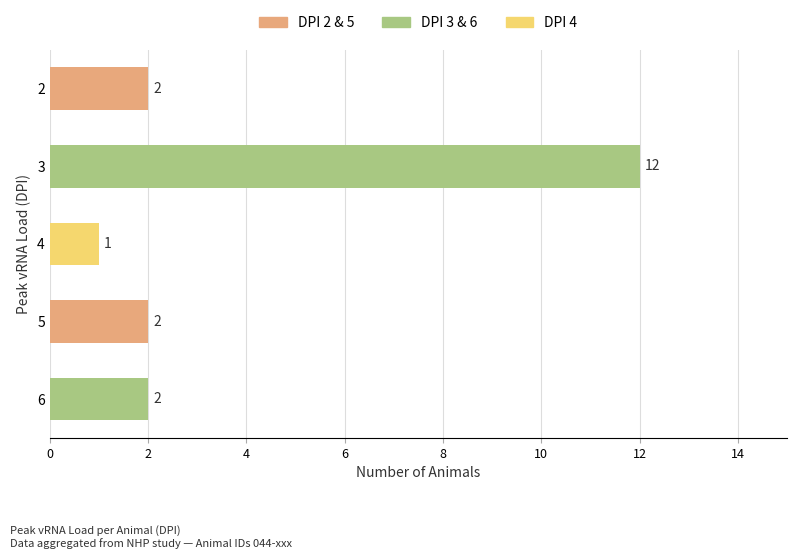

What is the maximum value shown in the chart?

12